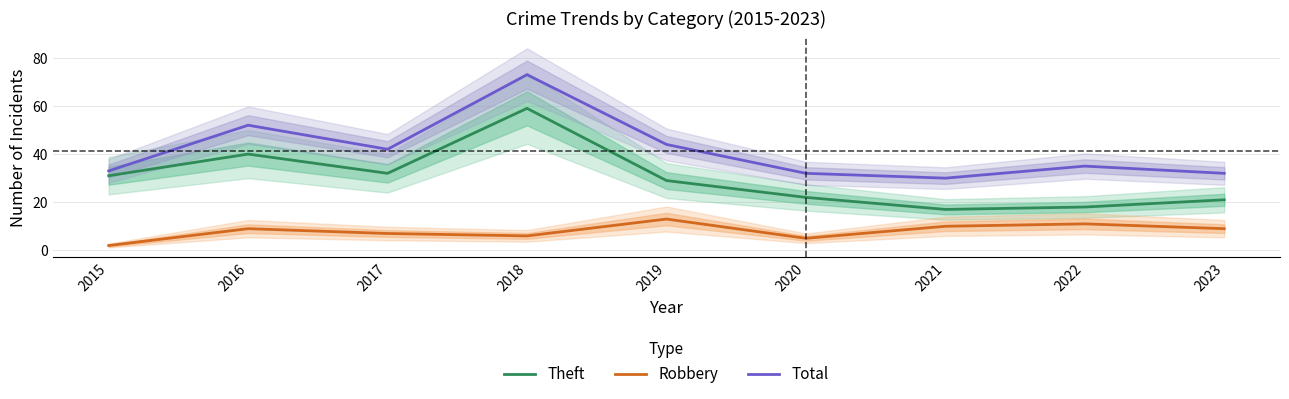

Rank the series by their maximum value, from highest to lowest.

Total, Theft, Robbery